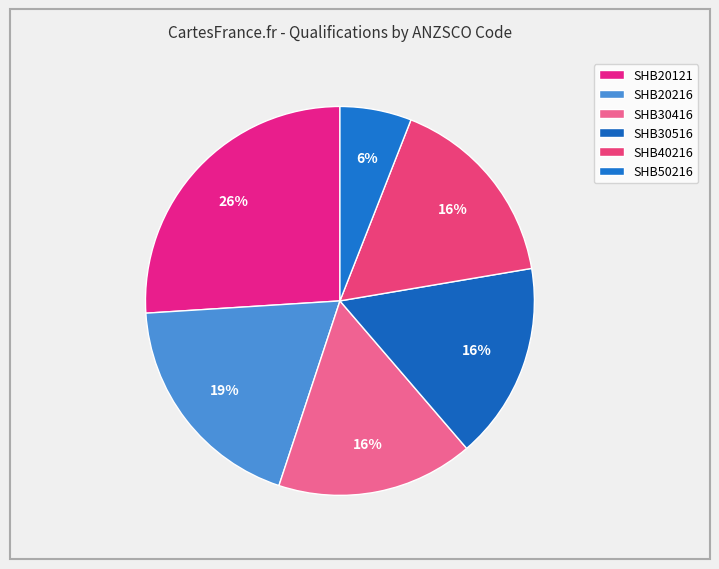

What percentage is the SHB20216 slice, to the nearest percent?

19%